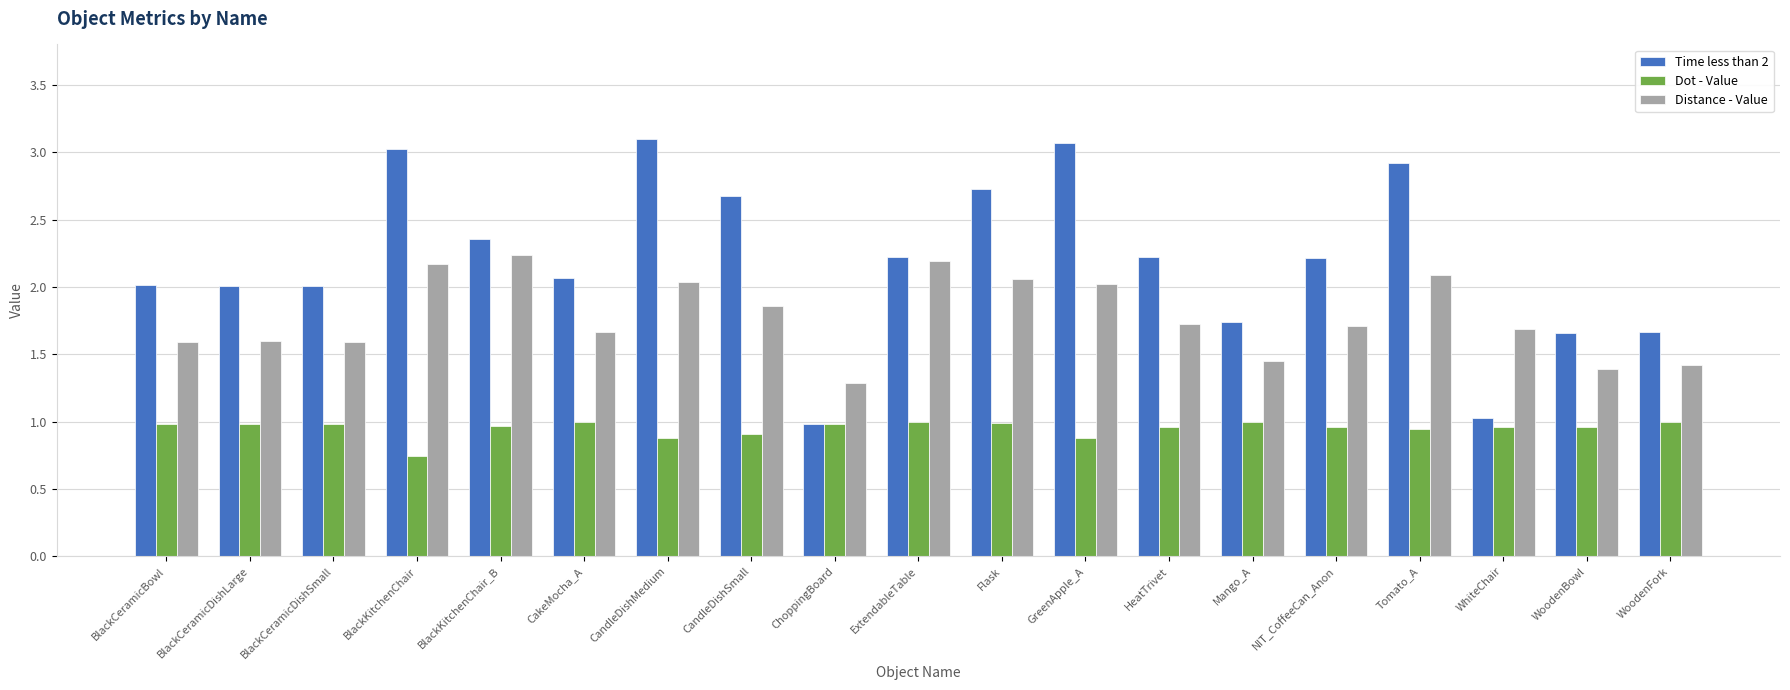

Rank the series by their maximum value, from lowest to highest.

Dot - Value, Distance - Value, Time less than 2